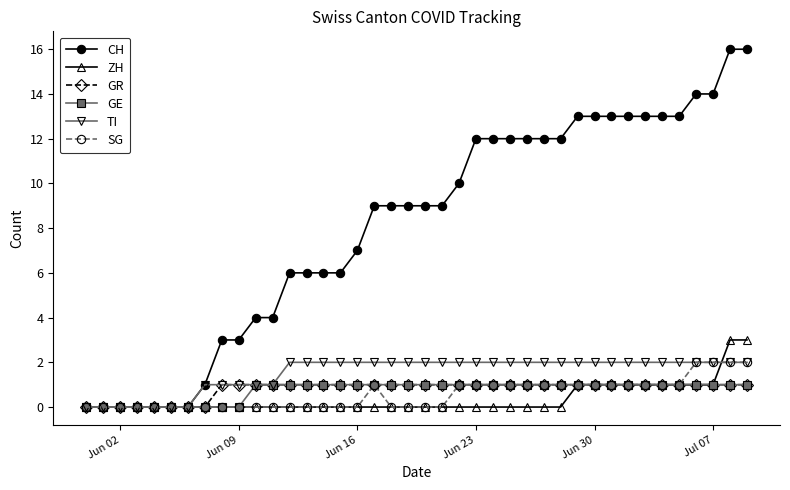

Count the number of data series in this chart.

6